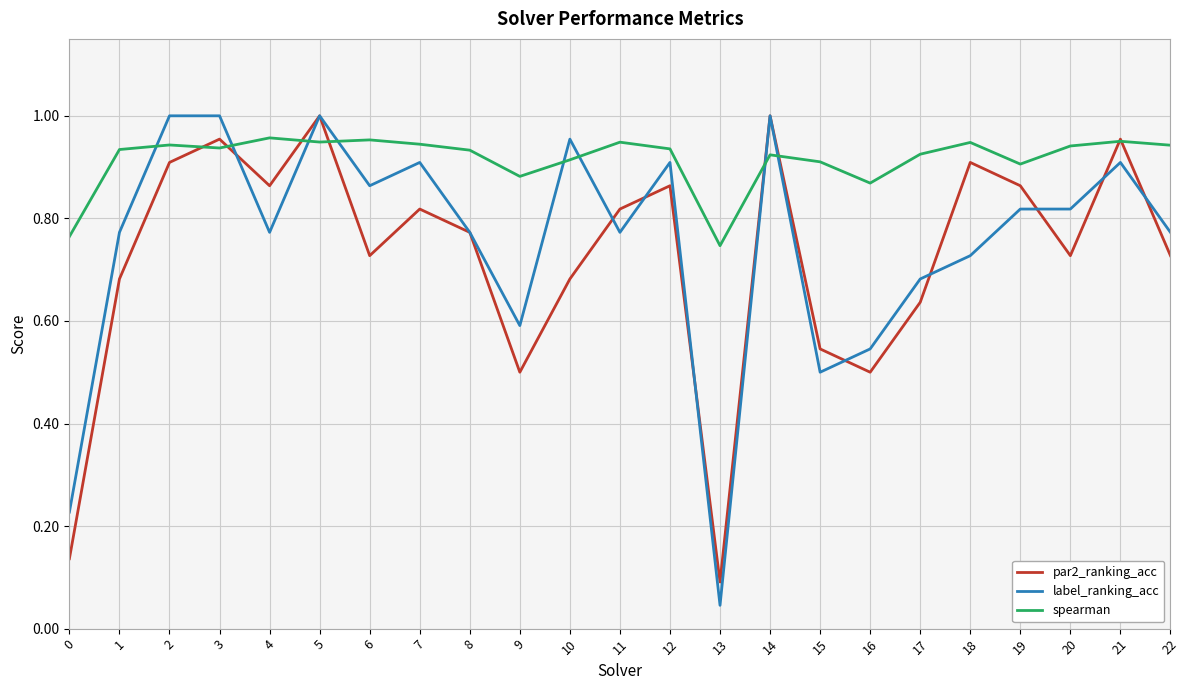

Which label corresponds to the smallest value in the chart?

13